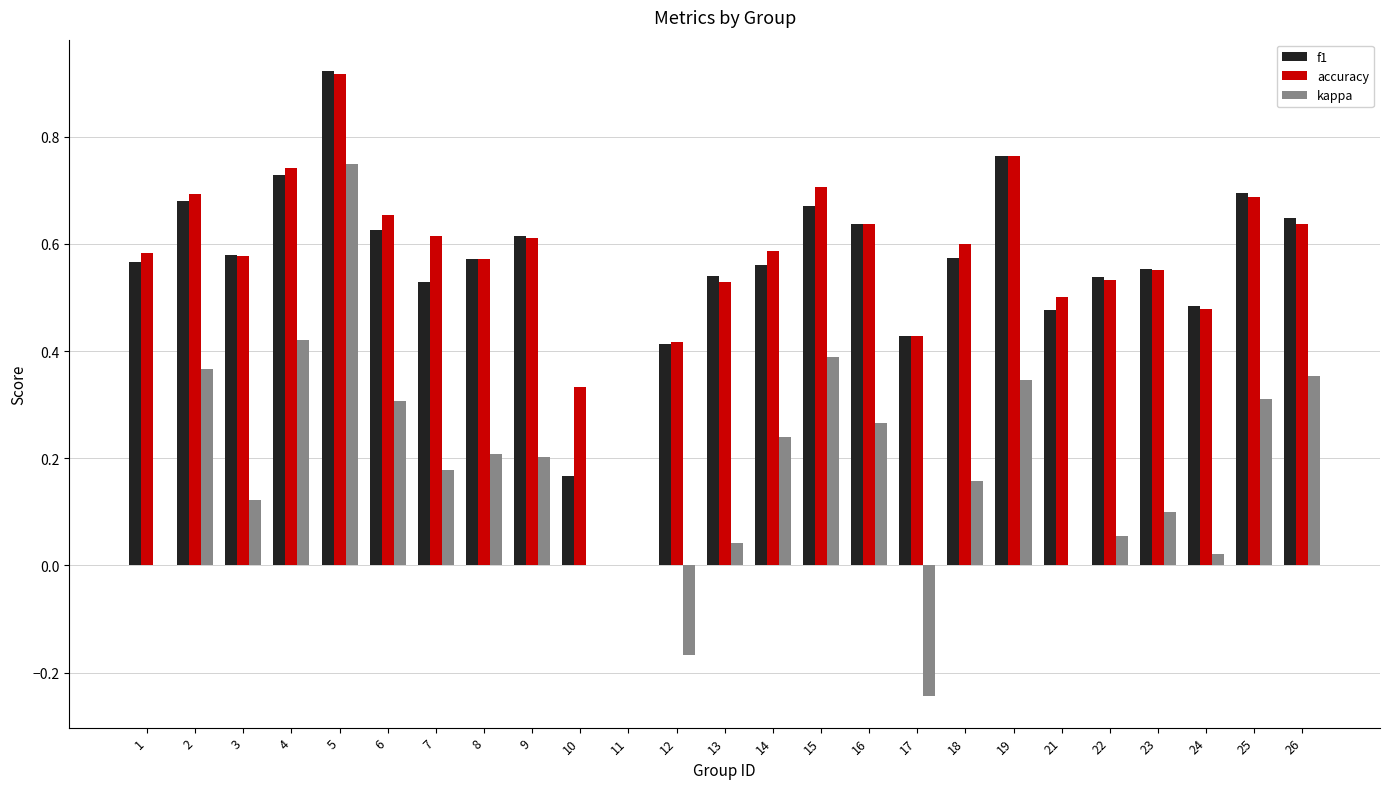

What is the sum of the accuracy values at 18 and 7?

1.2